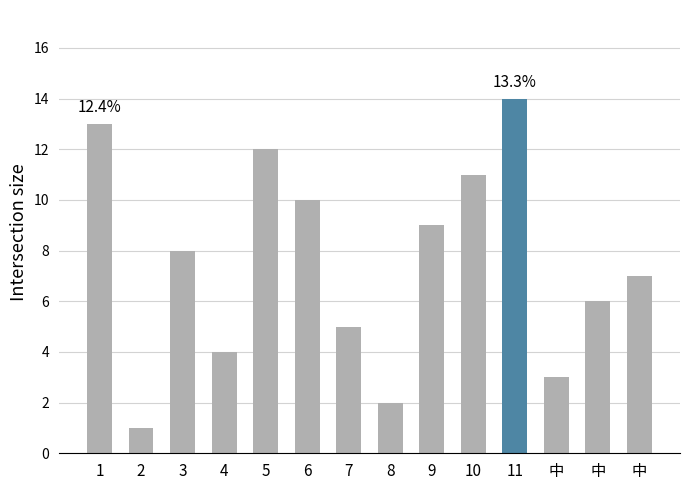

Rank the categories by value from lowest to highest.

2, 8, 中, 4, 7, 中, 中, 3, 9, 6, 10, 5, 1, 11